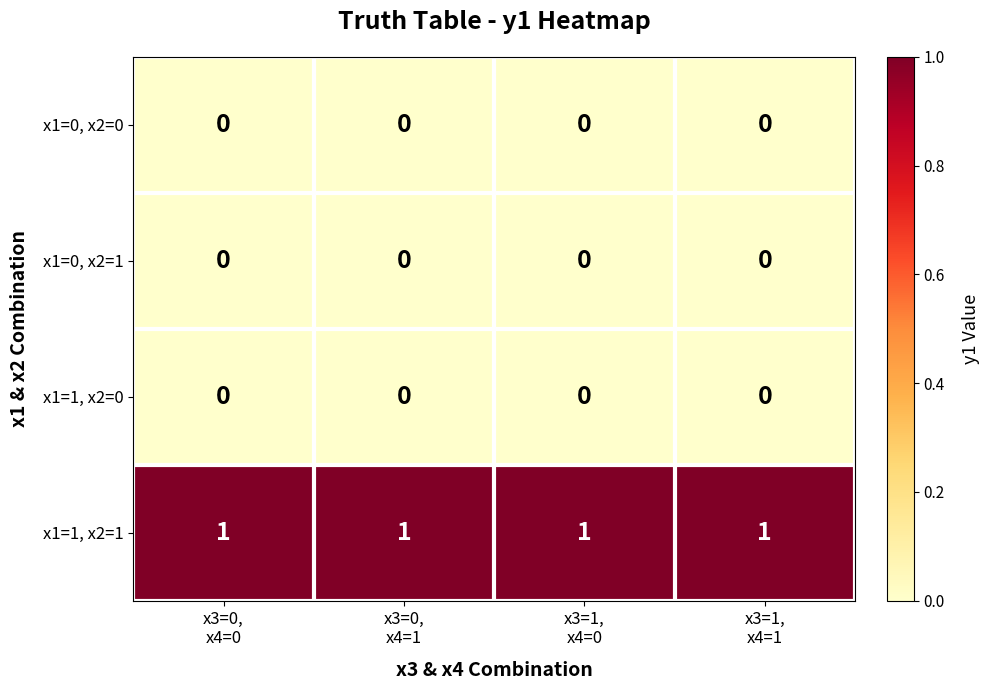

Which series has the largest total across all categories?

x1=1, x2=1